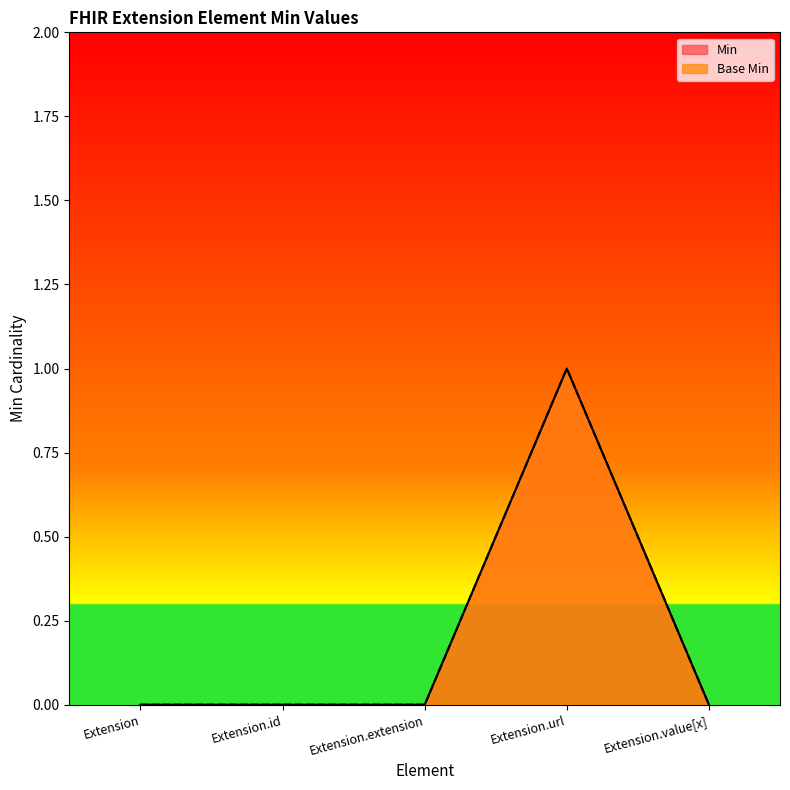

Count the number of data series in this chart.

2